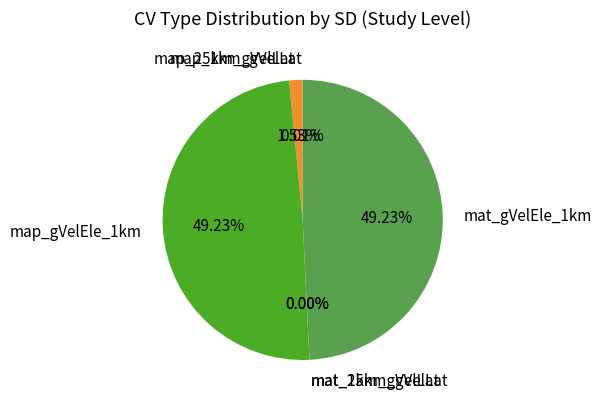

Do map_gVelEle_1km and map_25km_gVelLat together represent more than half of the pie?

Yes